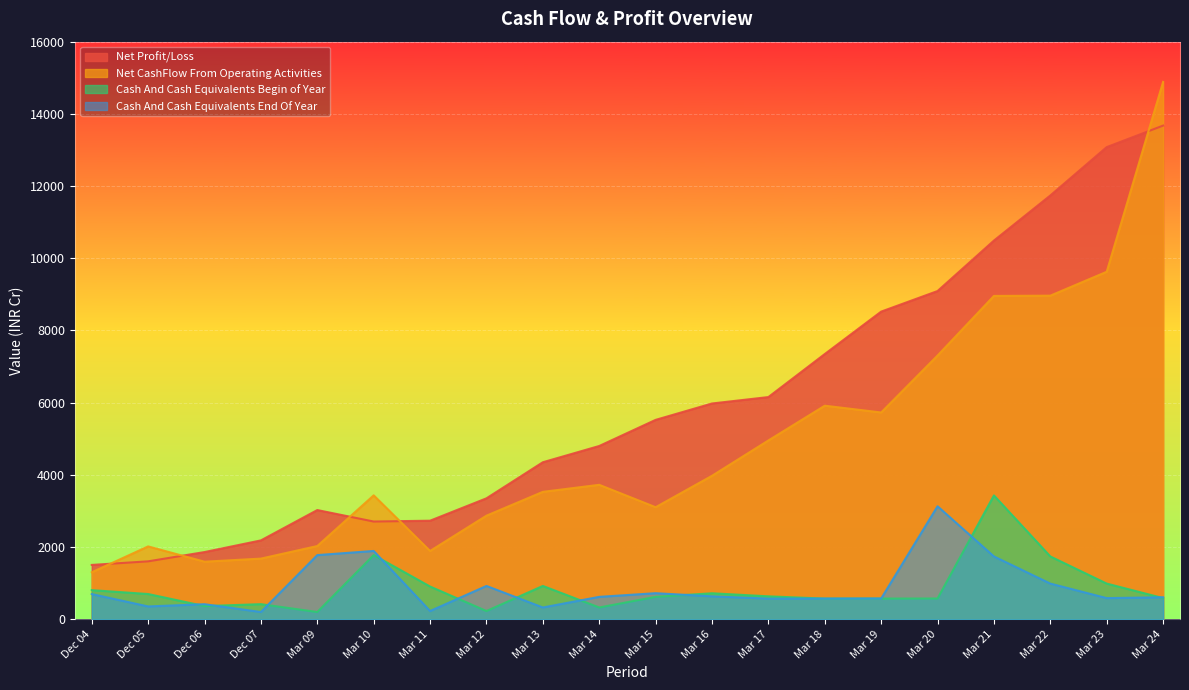

True or false: Net Profit/Loss and Cash And Cash Equivalents End Of Year cross at least once.

False